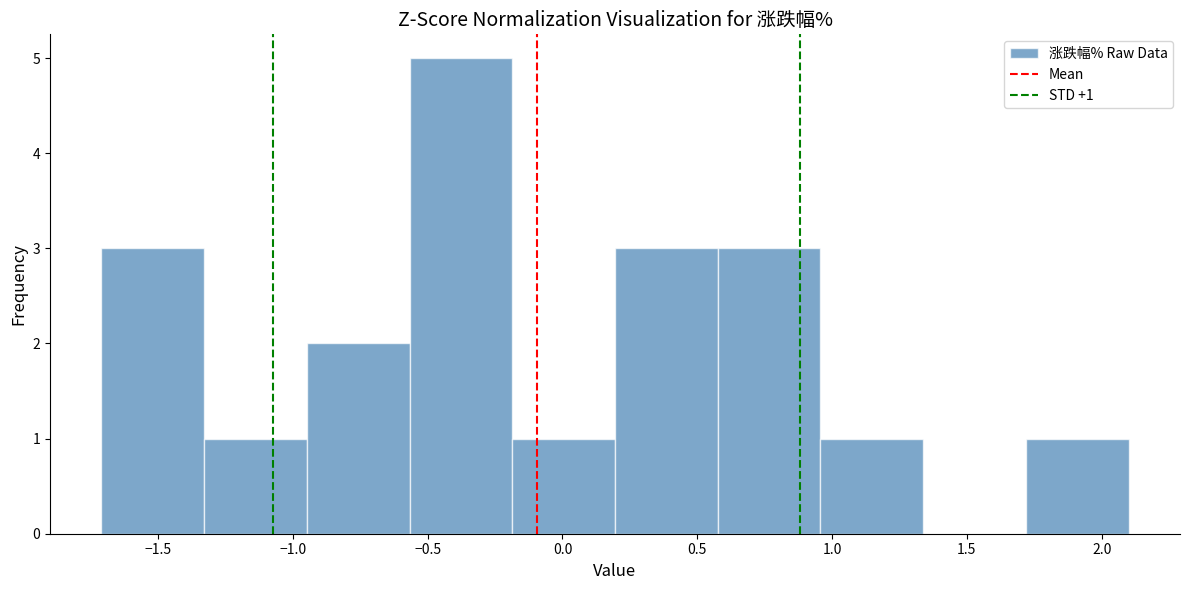

Over which range of the x-axis is the bar tallest?

-0.55 to -0.20